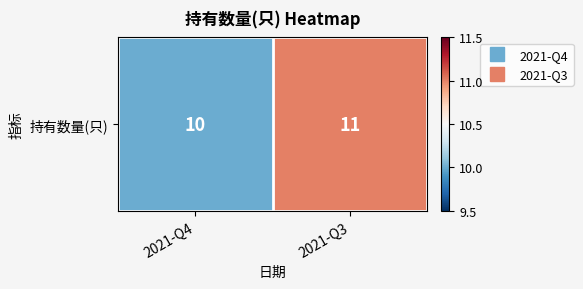

Which label corresponds to the smallest value in the chart?

2021-Q4